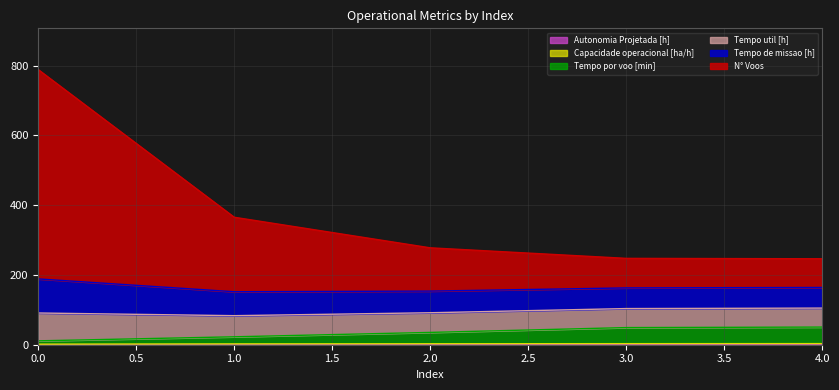

Does the chart have visible grid lines?

Yes